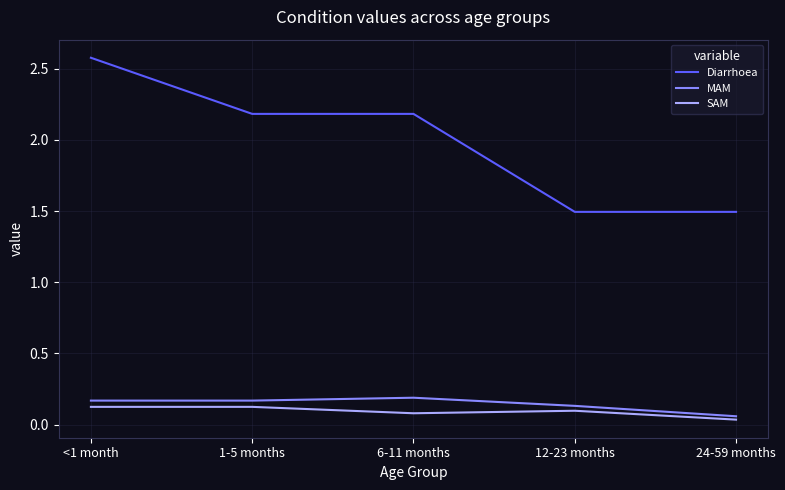

Count the number of categories in the chart.

5